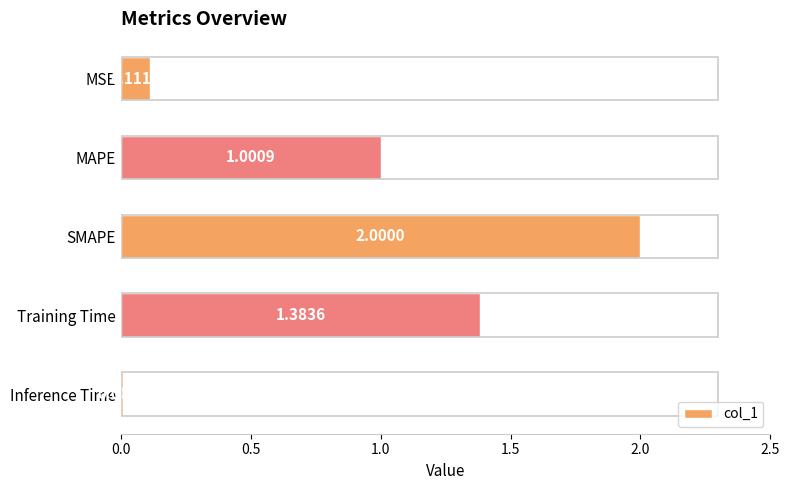

Rank the categories by value from lowest to highest.

Inference Time, MSE, MAPE, Training Time, SMAPE